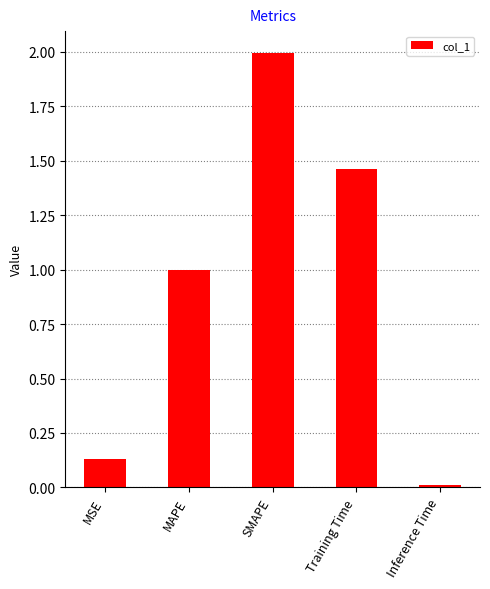

How many bars are there in total?

5